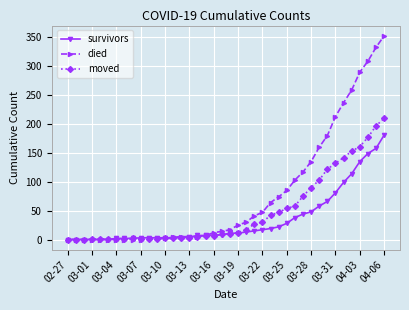

Which series has the largest total across all categories?

died